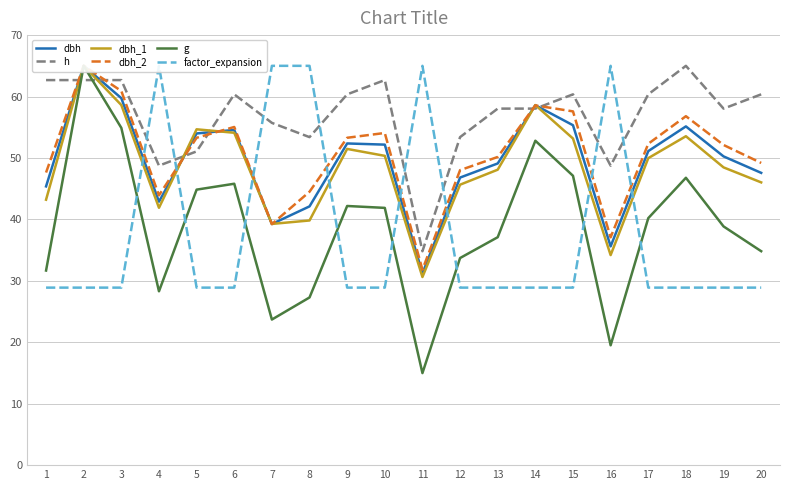

At 19, list the series in order from smallest to largest.

factor_expansion, g, dbh_1, dbh, dbh_2, h